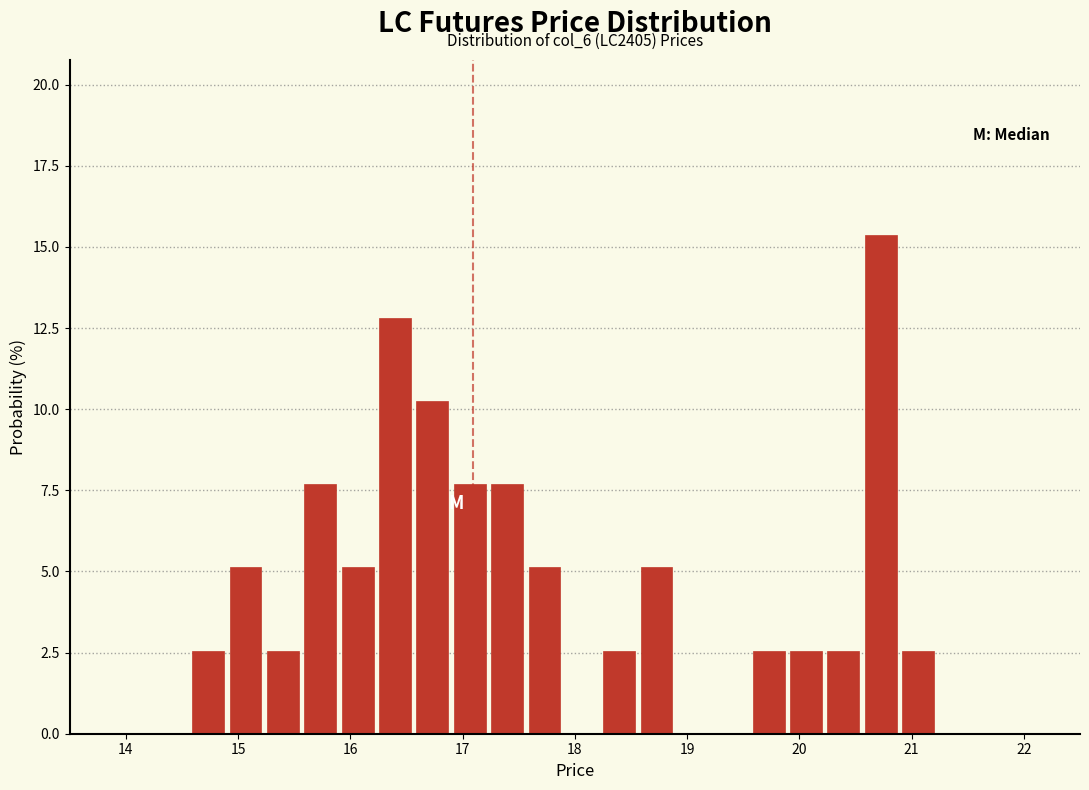

Around what value on the x-axis is the tallest bar? Give the approximate position of its centre, as read against the axis.

20.7